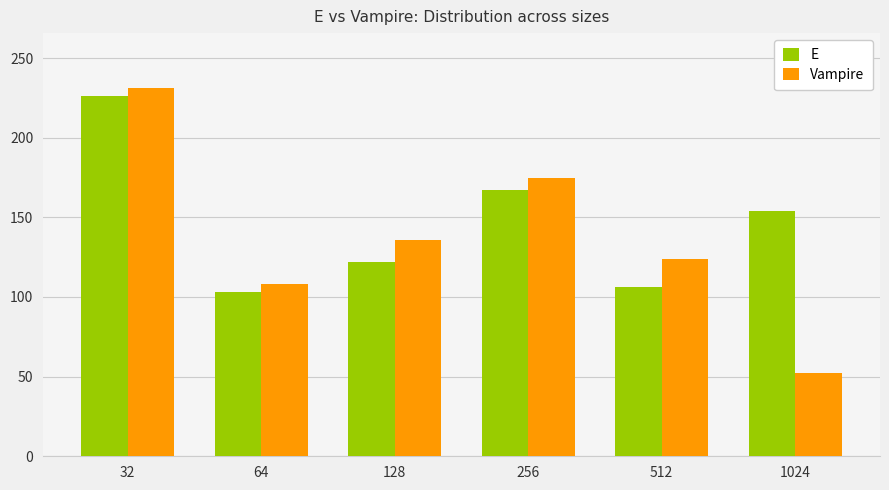

Reading left to right, extract all data points from this chart.

E: 32=226	64=103	128=122	256=167	512=106	1024=154
Vampire: 32=231	64=108	128=136	256=175	512=124	1024=52